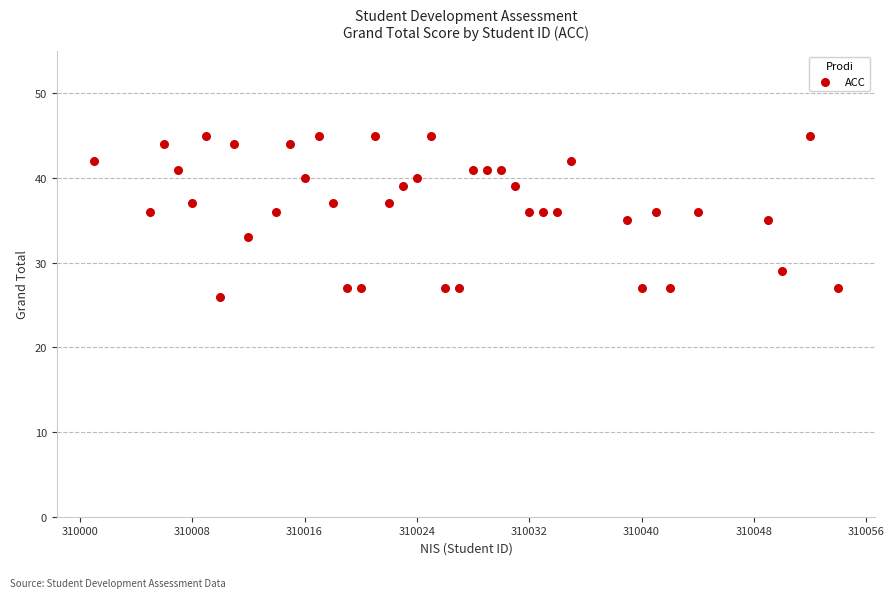

What is the range of X values (max minus min)?

53